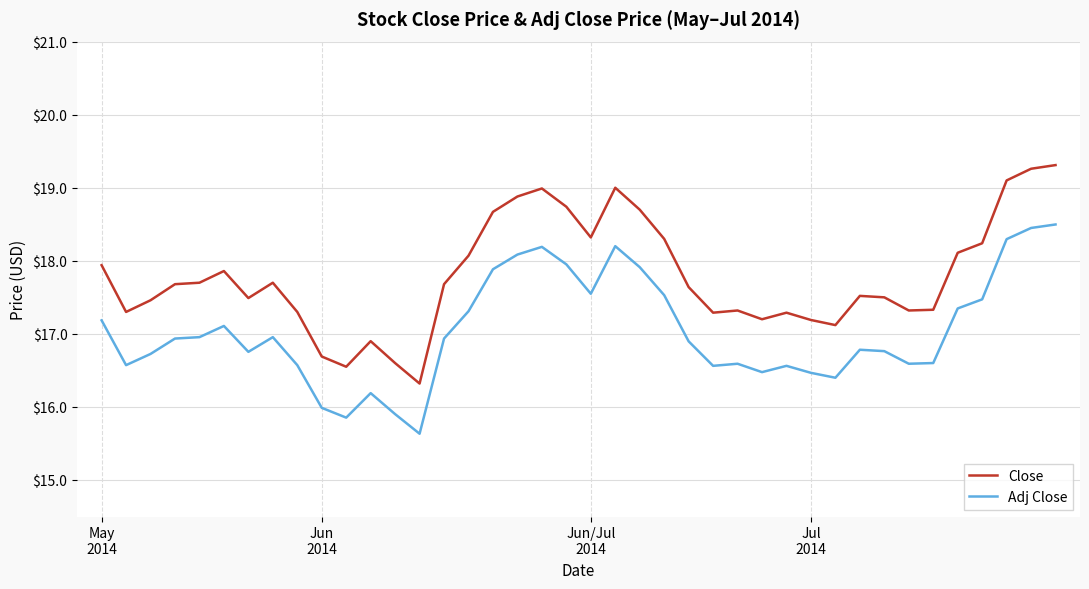

Rank the series by their maximum value, from lowest to highest.

Adj Close, Close